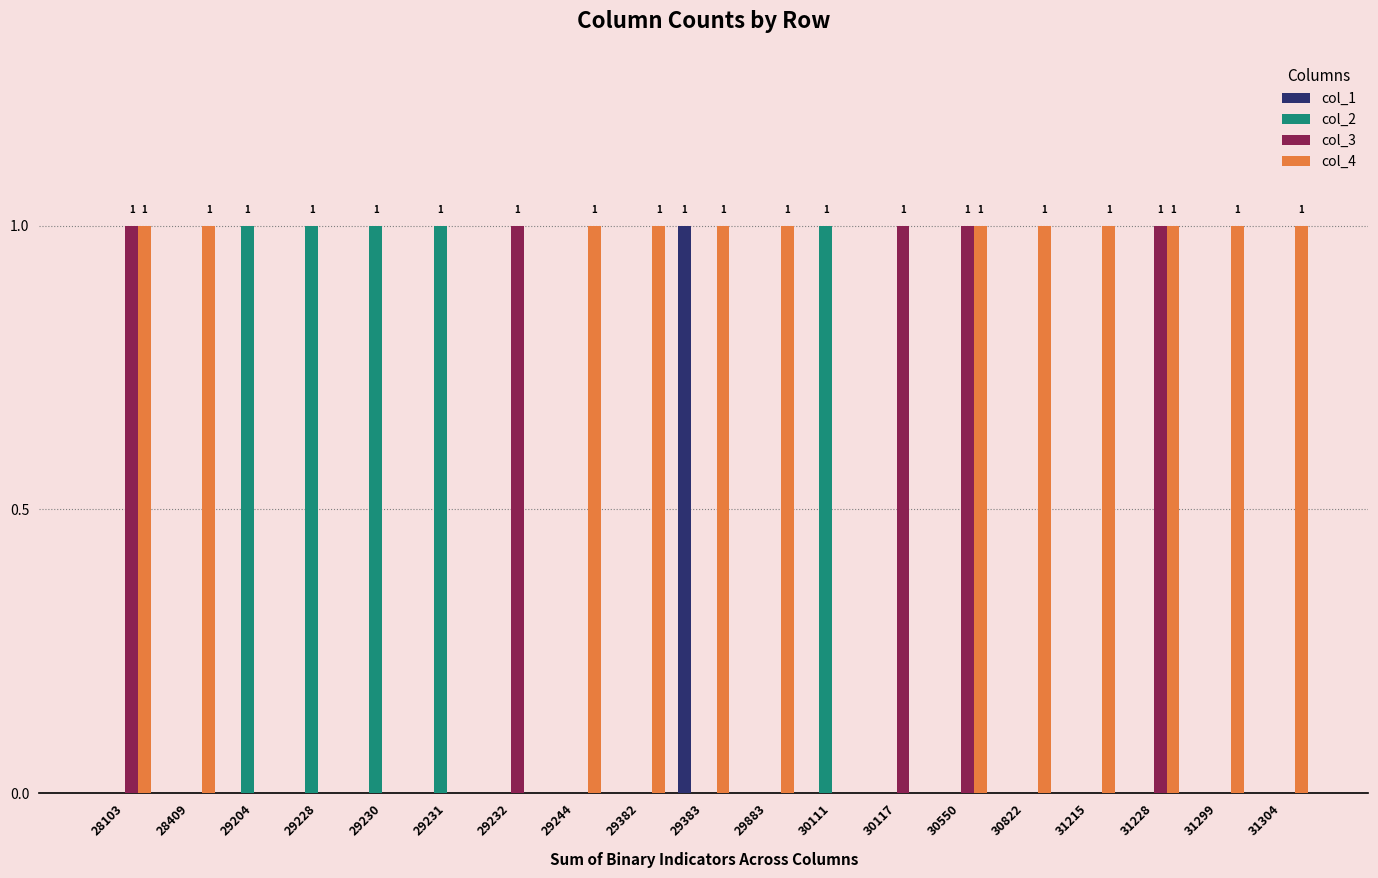

How many categories are shown in the chart?

19